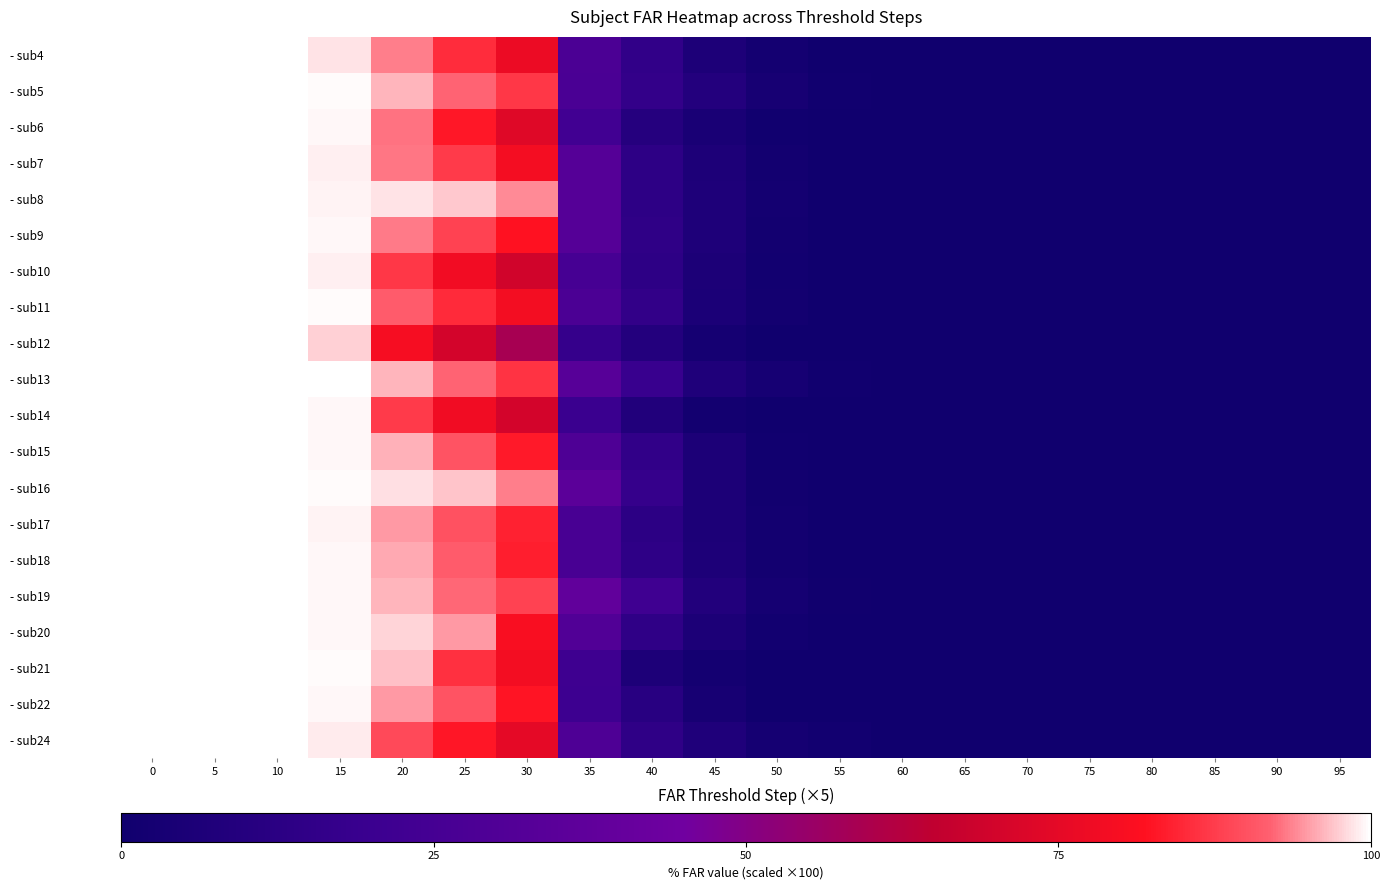

Reading left to right, what are all the values shown in this chart?

- sub4: 0=1.0	5=1.0	10=1.0	15=1.0	20=0.9	25=0.9	30=0.8	35=0.3	40=0.2	45=0.1	50=0.0	55=0.0	60=0.0	65=0.0	70=0.0	75=0.0	80=0.0	85=0.0	90=0.0	95=0.0
- sub5: 0=1.0	5=1.0	10=1.0	15=1.0	20=1.0	25=0.9	30=0.9	35=0.3	40=0.2	45=0.1	50=0.0	55=0.0	60=0.0	65=0.0	70=0.0	75=0.0	80=0.0	85=0.0	90=0.0	95=0.0
- sub6: 0=1.0	5=1.0	10=1.0	15=1.0	20=0.9	25=0.8	30=0.7	35=0.2	40=0.1	45=0.0	50=0.0	55=0.0	60=0.0	65=0.0	70=0.0	75=0.0	80=0.0	85=0.0	90=0.0	95=0.0
- sub7: 0=1.0	5=1.0	10=1.0	15=1.0	20=0.9	25=0.9	30=0.8	35=0.3	40=0.1	45=0.1	50=0.0	55=0.0	60=0.0	65=0.0	70=0.0	75=0.0	80=0.0	85=0.0	90=0.0	95=0.0
- sub8: 0=1.0	5=1.0	10=1.0	15=1.0	20=1.0	25=1.0	30=0.9	35=0.3	40=0.1	45=0.1	50=0.0	55=0.0	60=0.0	65=0.0	70=0.0	75=0.0	80=0.0	85=0.0	90=0.0	95=0.0
- sub9: 0=1.0	5=1.0	10=1.0	15=1.0	20=0.9	25=0.9	30=0.8	35=0.3	40=0.1	45=0.1	50=0.0	55=0.0	60=0.0	65=0.0	70=0.0	75=0.0	80=0.0	85=0.0	90=0.0	95=0.0
- sub10: 0=1.0	5=1.0	10=1.0	15=1.0	20=0.9	25=0.8	30=0.7	35=0.3	40=0.1	45=0.1	50=0.0	55=0.0	60=0.0	65=0.0	70=0.0	75=0.0	80=0.0	85=0.0	90=0.0	95=0.0
- sub11: 0=1.0	5=1.0	10=1.0	15=1.0	20=0.9	25=0.9	30=0.8	35=0.3	40=0.2	45=0.1	50=0.0	55=0.0	60=0.0	65=0.0	70=0.0	75=0.0	80=0.0	85=0.0	90=0.0	95=0.0
- sub12: 0=1.0	5=1.0	10=1.0	15=1.0	20=0.8	25=0.7	30=0.6	35=0.2	40=0.1	45=0.0	50=0.0	55=0.0	60=0.0	65=0.0	70=0.0	75=0.0	80=0.0	85=0.0	90=0.0	95=0.0
- sub13: 0=1.0	5=1.0	10=1.0	15=1.0	20=1.0	25=0.9	30=0.9	35=0.3	40=0.2	45=0.1	50=0.0	55=0.0	60=0.0	65=0.0	70=0.0	75=0.0	80=0.0	85=0.0	90=0.0	95=0.0
- sub14: 0=1.0	5=1.0	10=1.0	15=1.0	20=0.9	25=0.8	30=0.7	35=0.2	40=0.1	45=0.0	50=0.0	55=0.0	60=0.0	65=0.0	70=0.0	75=0.0	80=0.0	85=0.0	90=0.0	95=0.0
- sub15: 0=1.0	5=1.0	10=1.0	15=1.0	20=1.0	25=0.9	30=0.8	35=0.3	40=0.2	45=0.1	50=0.0	55=0.0	60=0.0	65=0.0	70=0.0	75=0.0	80=0.0	85=0.0	90=0.0	95=0.0
- sub16: 0=1.0	5=1.0	10=1.0	15=1.0	20=1.0	25=1.0	30=0.9	35=0.4	40=0.2	45=0.1	50=0.0	55=0.0	60=0.0	65=0.0	70=0.0	75=0.0	80=0.0	85=0.0	90=0.0	95=0.0
- sub17: 0=1.0	5=1.0	10=1.0	15=1.0	20=0.9	25=0.9	30=0.8	35=0.3	40=0.1	45=0.1	50=0.0	55=0.0	60=0.0	65=0.0	70=0.0	75=0.0	80=0.0	85=0.0	90=0.0	95=0.0
- sub18: 0=1.0	5=1.0	10=1.0	15=1.0	20=1.0	25=0.9	30=0.8	35=0.3	40=0.1	45=0.1	50=0.0	55=0.0	60=0.0	65=0.0	70=0.0	75=0.0	80=0.0	85=0.0	90=0.0	95=0.0
- sub19: 0=1.0	5=1.0	10=1.0	15=1.0	20=1.0	25=0.9	30=0.9	35=0.4	40=0.2	45=0.1	50=0.0	55=0.0	60=0.0	65=0.0	70=0.0	75=0.0	80=0.0	85=0.0	90=0.0	95=0.0
- sub20: 0=1.0	5=1.0	10=1.0	15=1.0	20=1.0	25=0.9	30=0.8	35=0.3	40=0.1	45=0.1	50=0.0	55=0.0	60=0.0	65=0.0	70=0.0	75=0.0	80=0.0	85=0.0	90=0.0	95=0.0
- sub21: 0=1.0	5=1.0	10=1.0	15=1.0	20=1.0	25=0.9	30=0.8	35=0.2	40=0.1	45=0.0	50=0.0	55=0.0	60=0.0	65=0.0	70=0.0	75=0.0	80=0.0	85=0.0	90=0.0	95=0.0
- sub22: 0=1.0	5=1.0	10=1.0	15=1.0	20=0.9	25=0.9	30=0.8	35=0.2	40=0.1	45=0.0	50=0.0	55=0.0	60=0.0	65=0.0	70=0.0	75=0.0	80=0.0	85=0.0	90=0.0	95=0.0
- sub24: 0=1.0	5=1.0	10=1.0	15=1.0	20=0.9	25=0.8	30=0.8	35=0.3	40=0.1	45=0.1	50=0.0	55=0.0	60=0.0	65=0.0	70=0.0	75=0.0	80=0.0	85=0.0	90=0.0	95=0.0